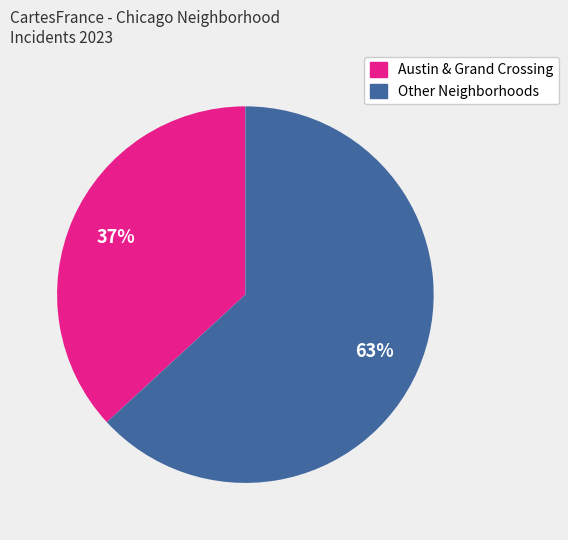

Does any single category account for the majority?

Yes